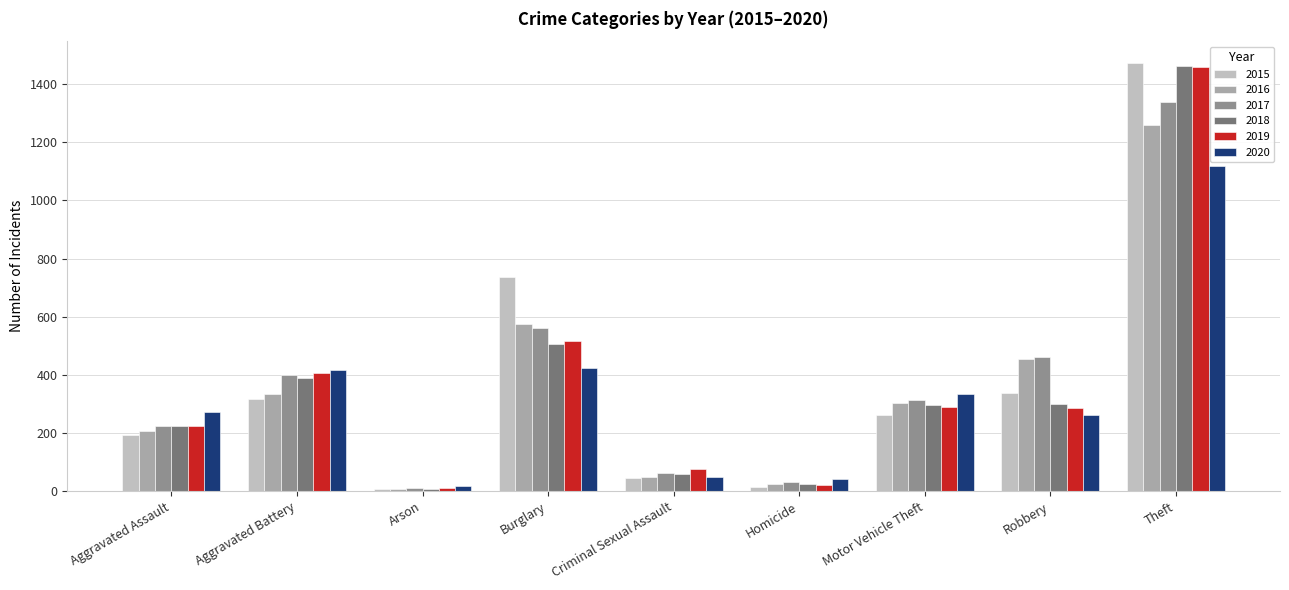

What are all the series names shown in the legend?

2015, 2016, 2017, 2018, 2019, 2020